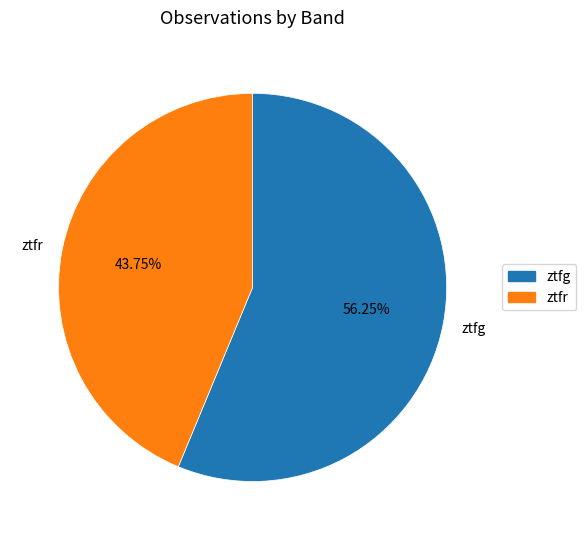

To the nearest percent, what percentage of the pie is ztfg?

56%